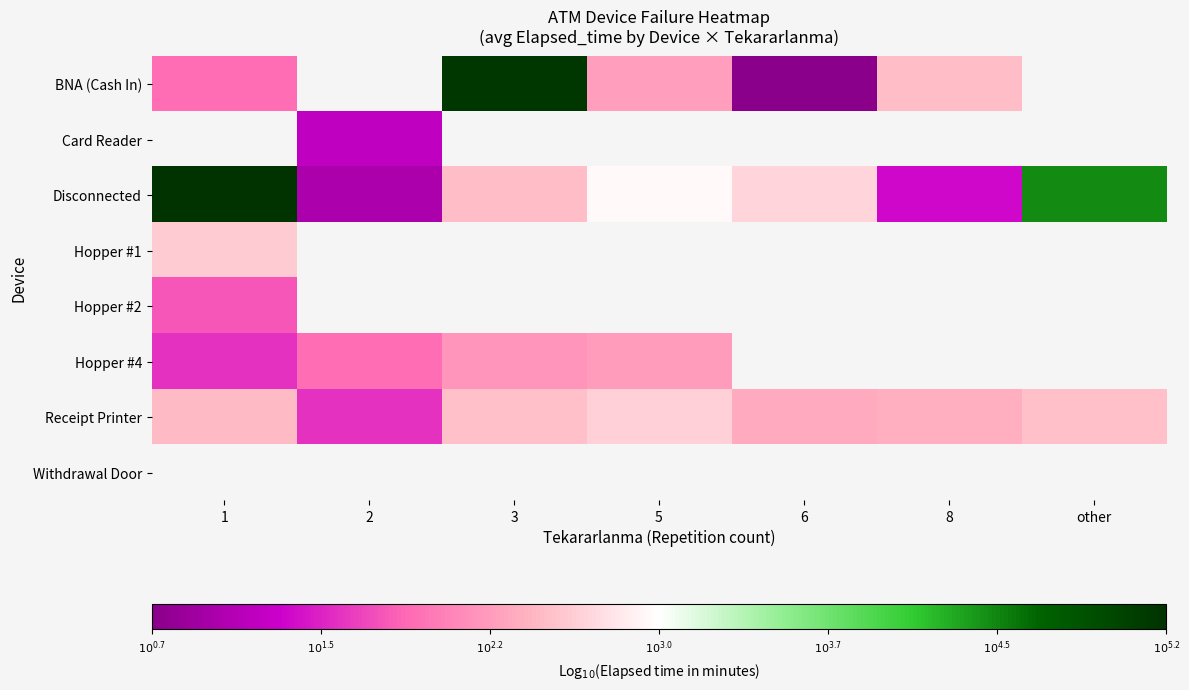

Which has a higher value, 2 or 6?

6